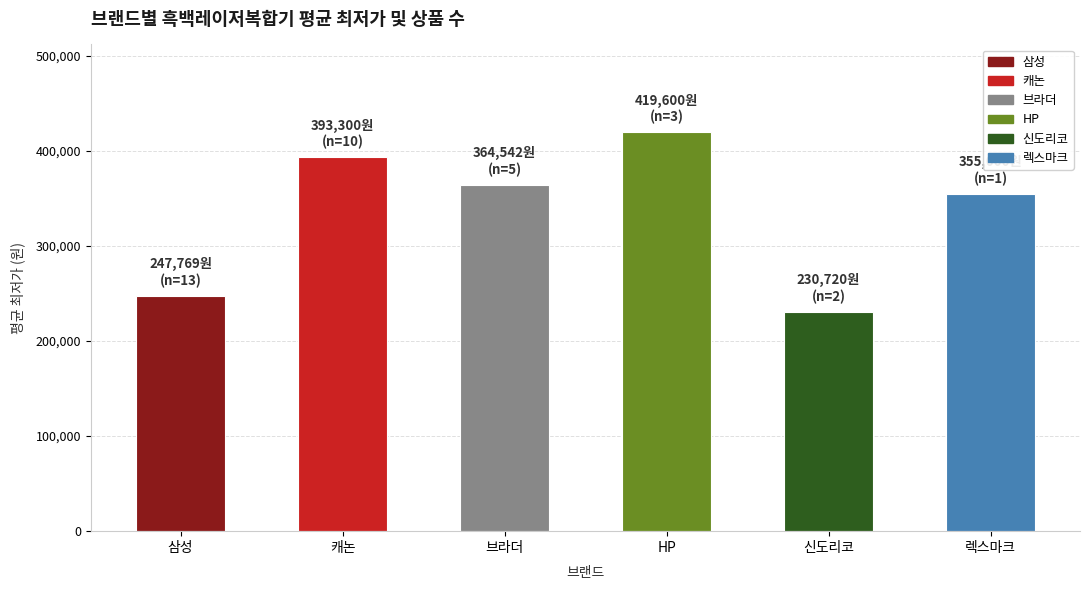

Rank the categories by value from highest to lowest.

HP, 캐논, 브라더, 렉스마크, 삼성, 신도리코